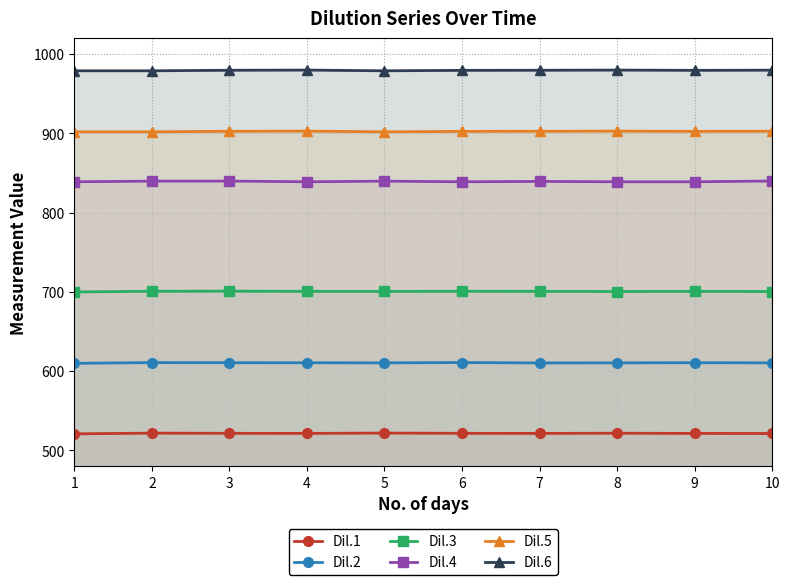

Which label corresponds to the smallest value in the chart?

1